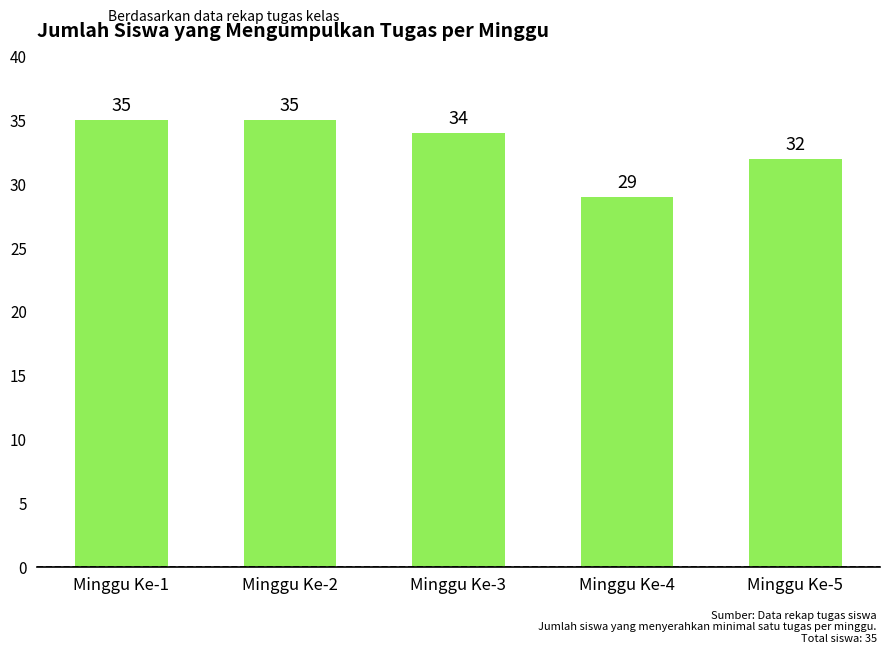

Approximately how many times larger is the value at Minggu Ke-4 compared to Minggu Ke-5?

0.9